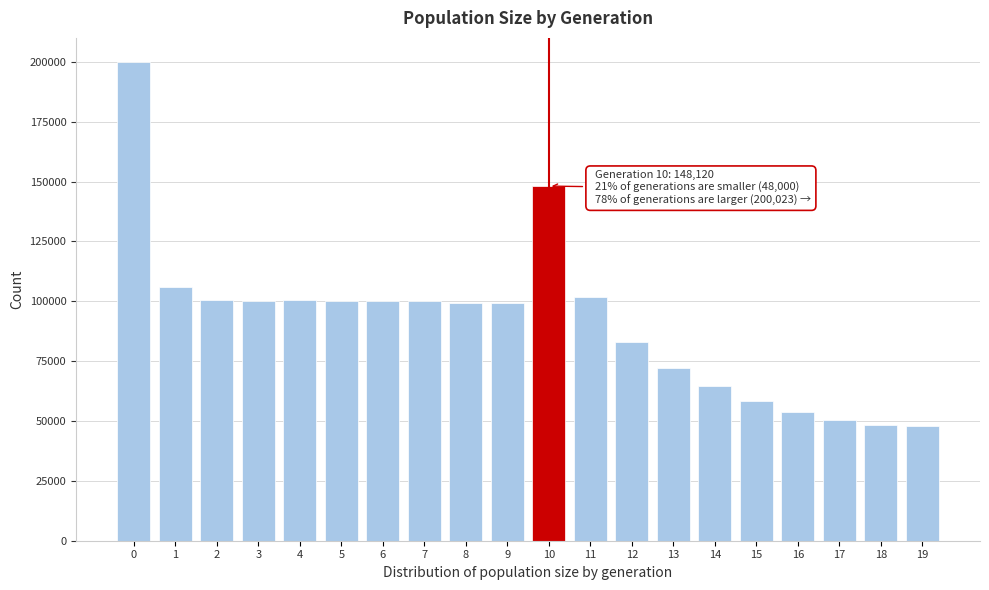

What is the difference between the values at 15 and 10?

89705